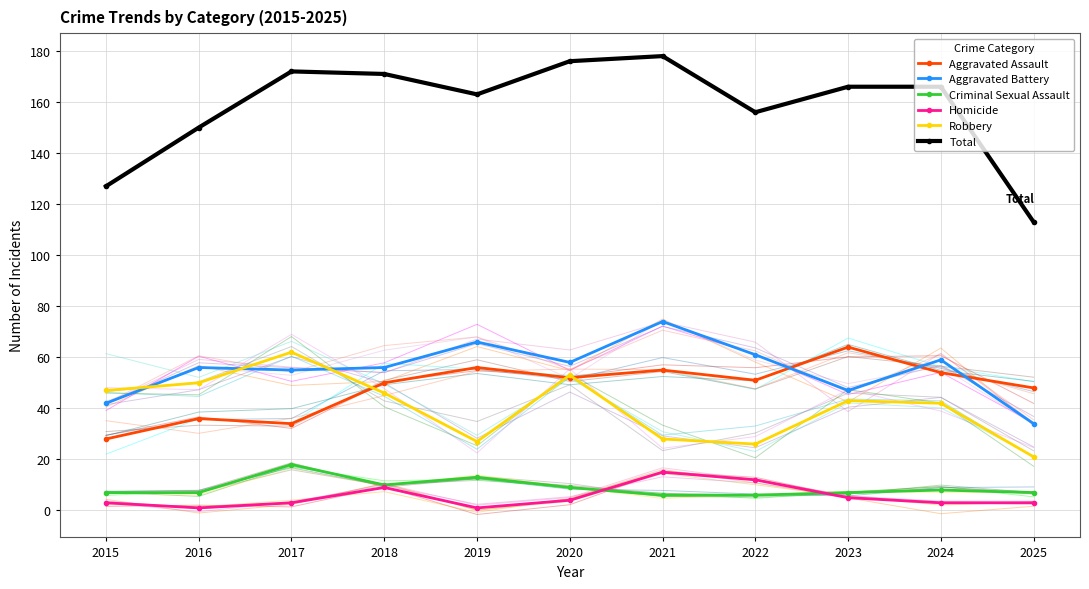

What is the minimum value shown in the chart?

1